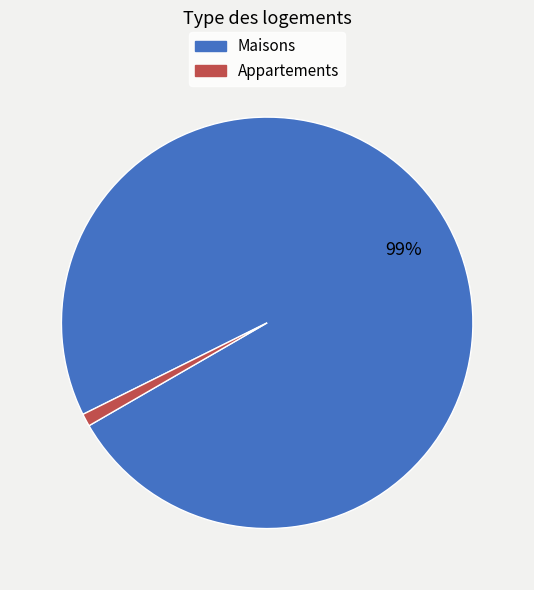

To the nearest percent, what is the average slice percentage?

50%